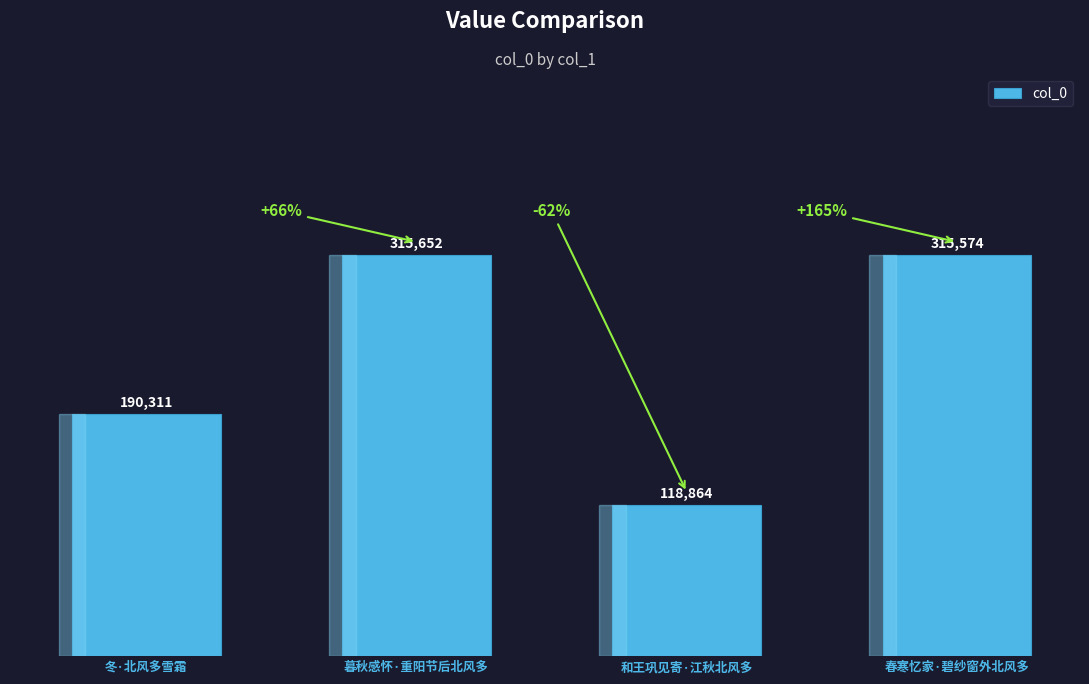

What is the sum of all values?

940401